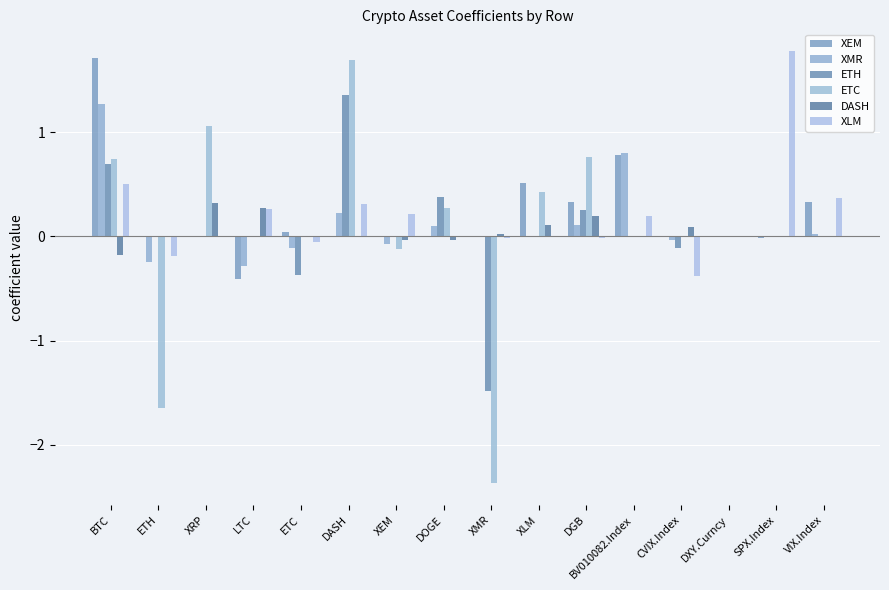

Are the bars grouped side by side (vs. stacked)?

Yes